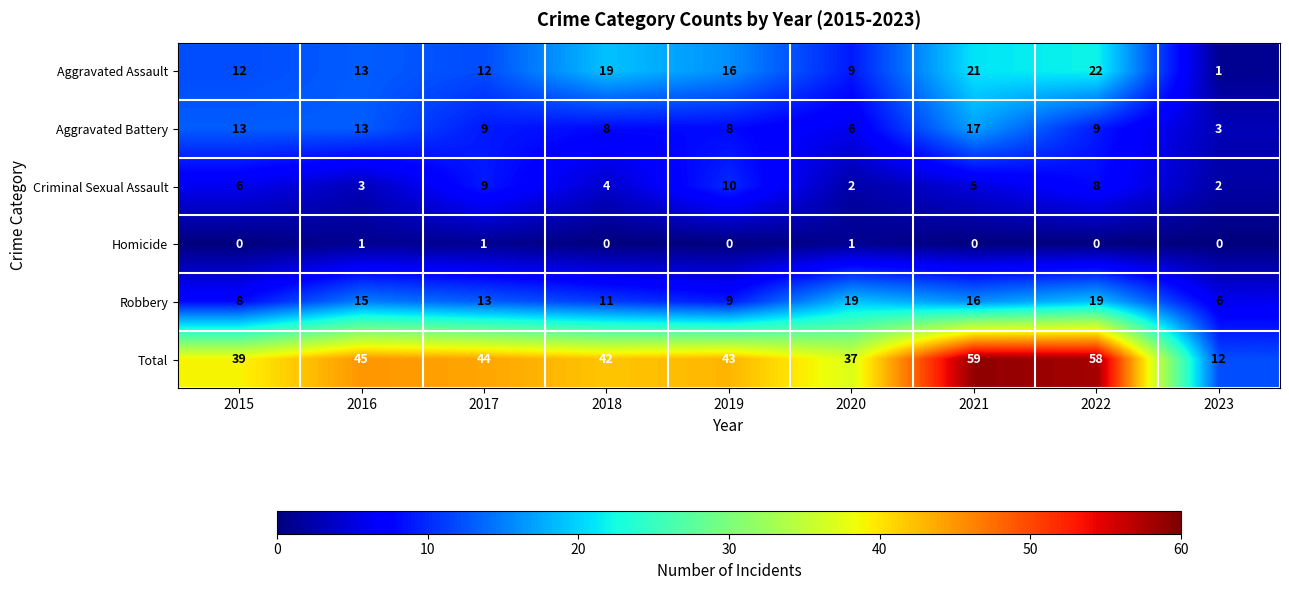

What is the sum of the Total values at 2022 and 2015?

97